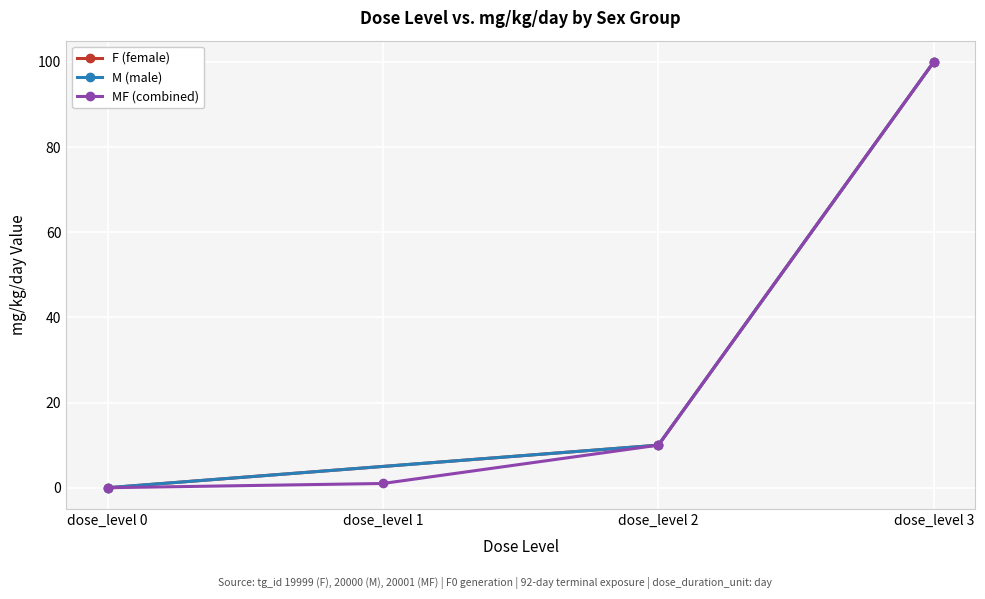

Where does the MF (combined) series first go above 10?

dose_level 3